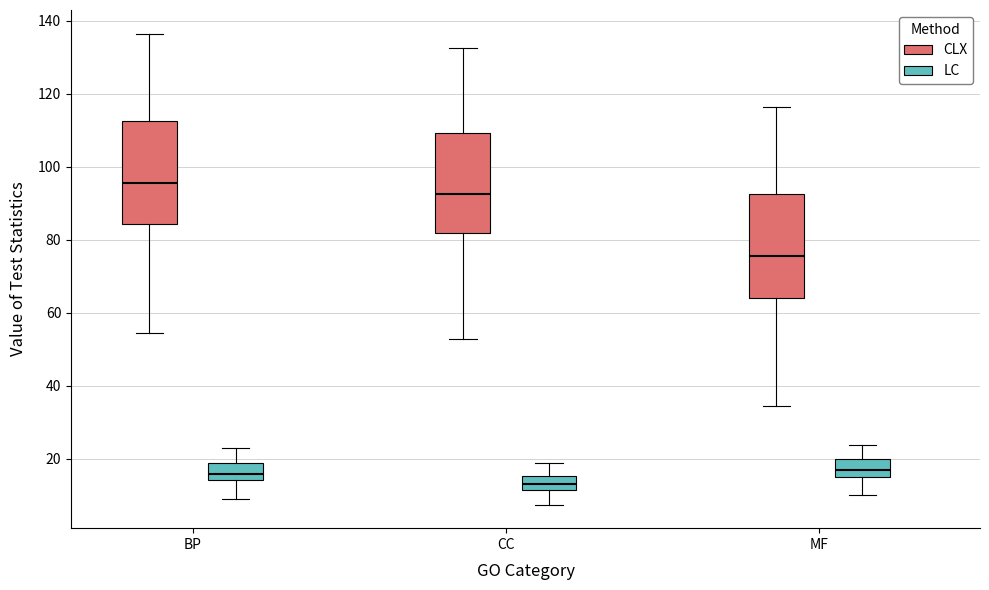

Which box has the lowest median line?

CC (LC)